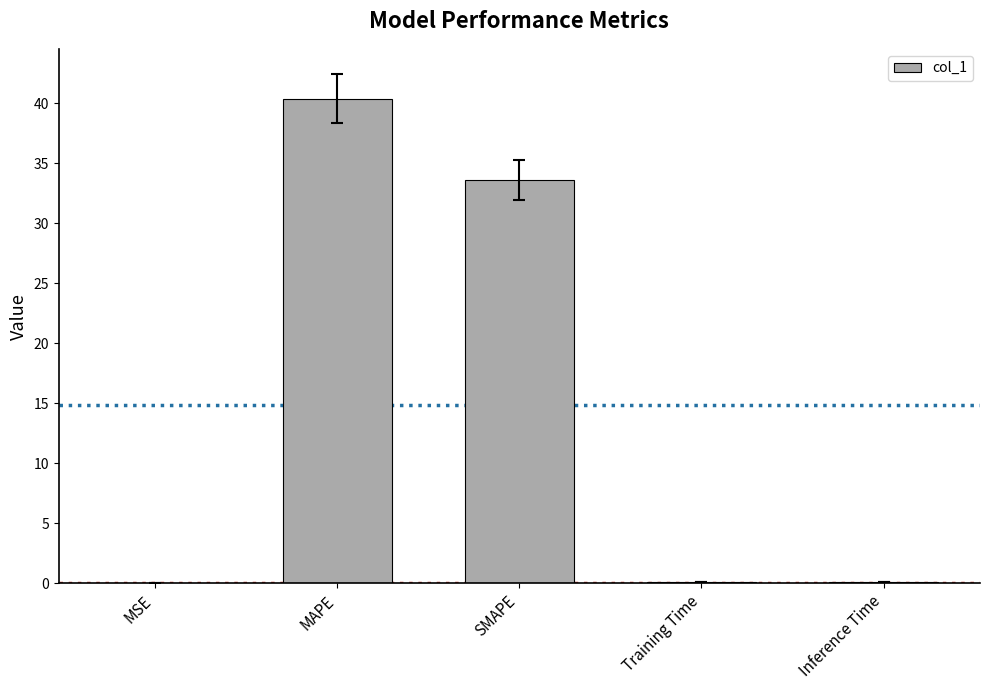

At which label is the value closest to 20?

SMAPE